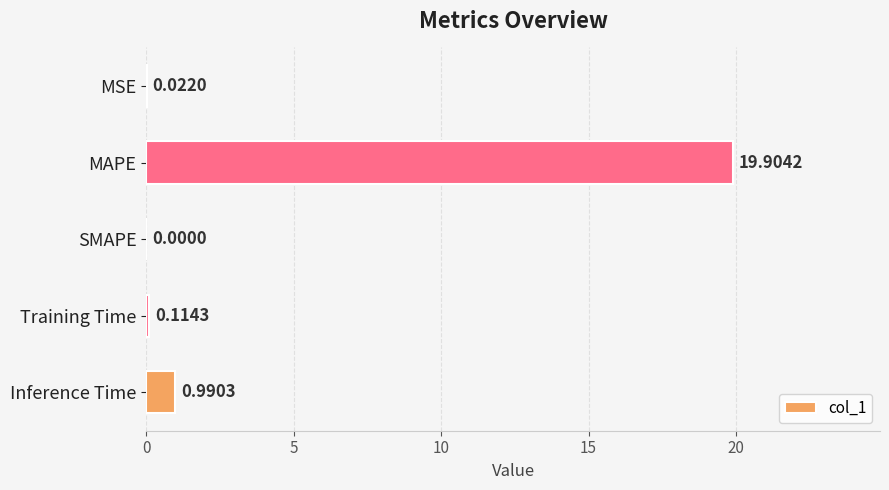

What is the sum of the values at Training Time and Inference Time?

1.1